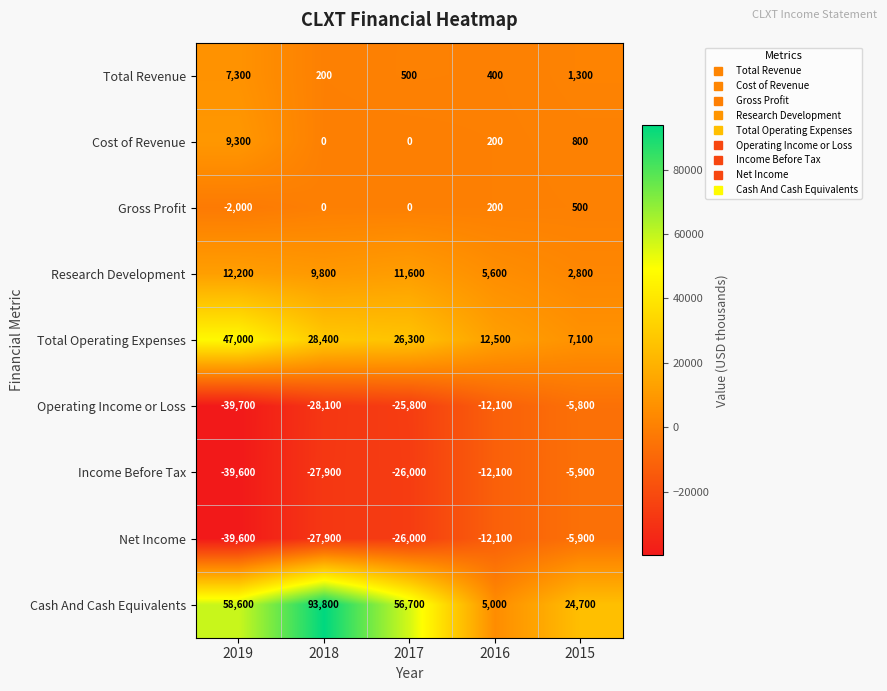

How many values in the Net Income series are below -26000?

2